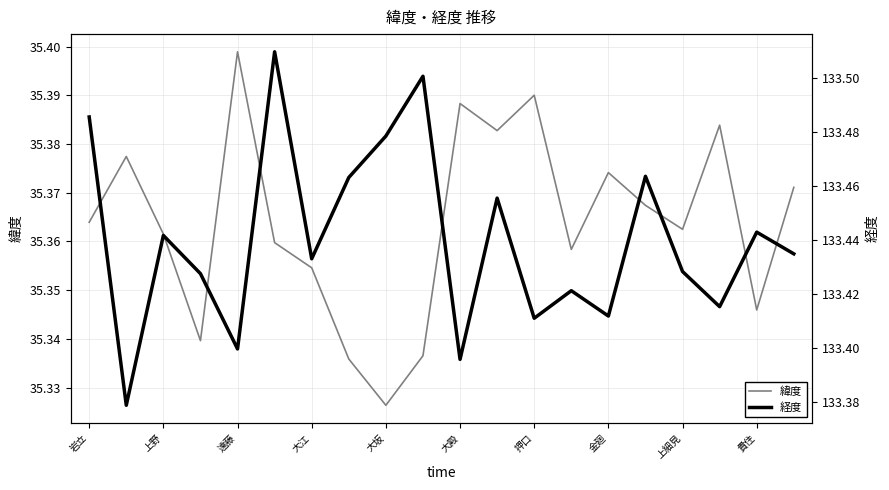

What is the difference between the second highest and minimum values in the 緯度 series?

0.1